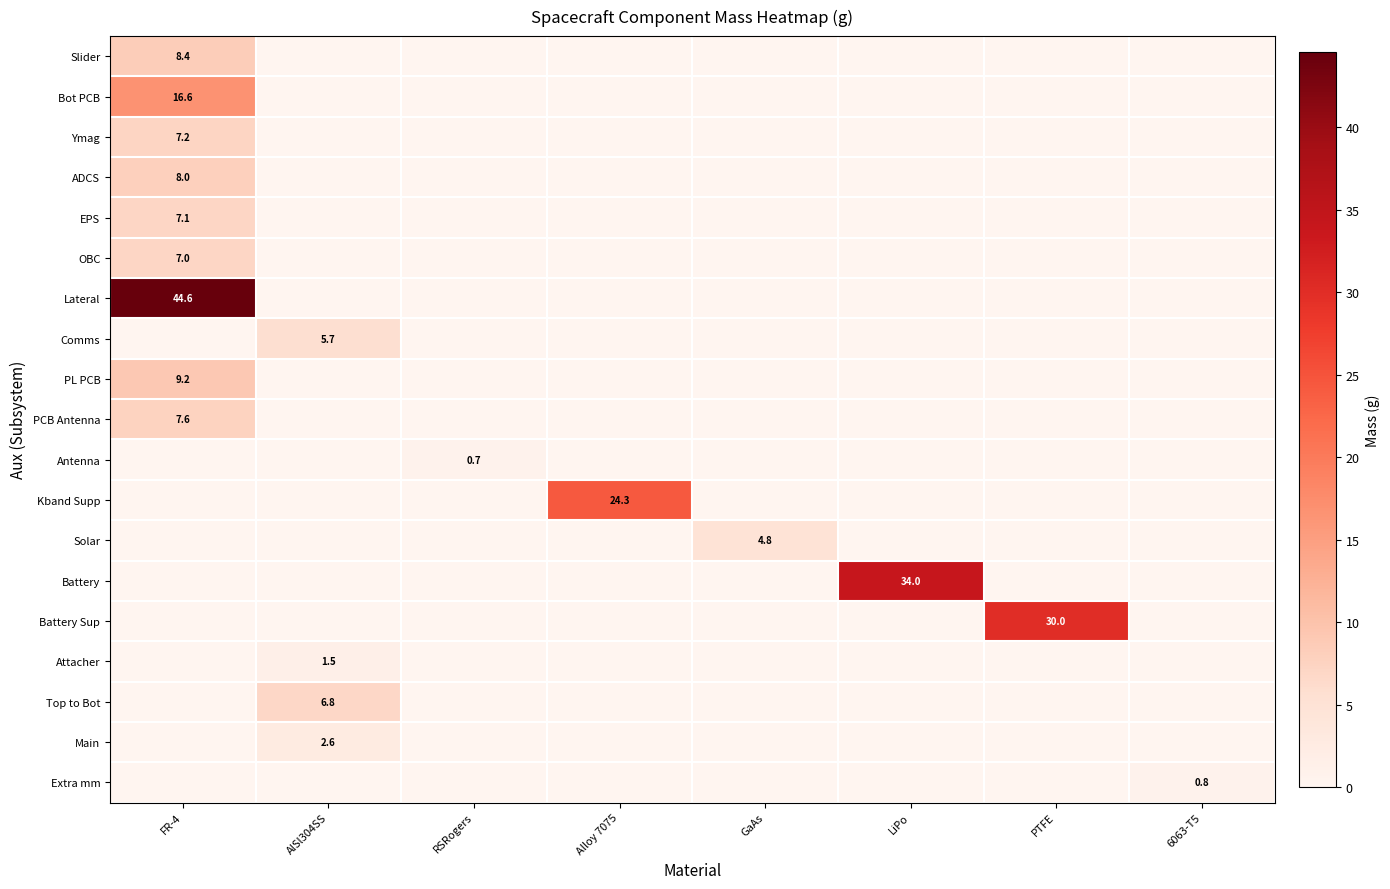

Is it true that Battery Sup equals 50.4 at PTFE?

False